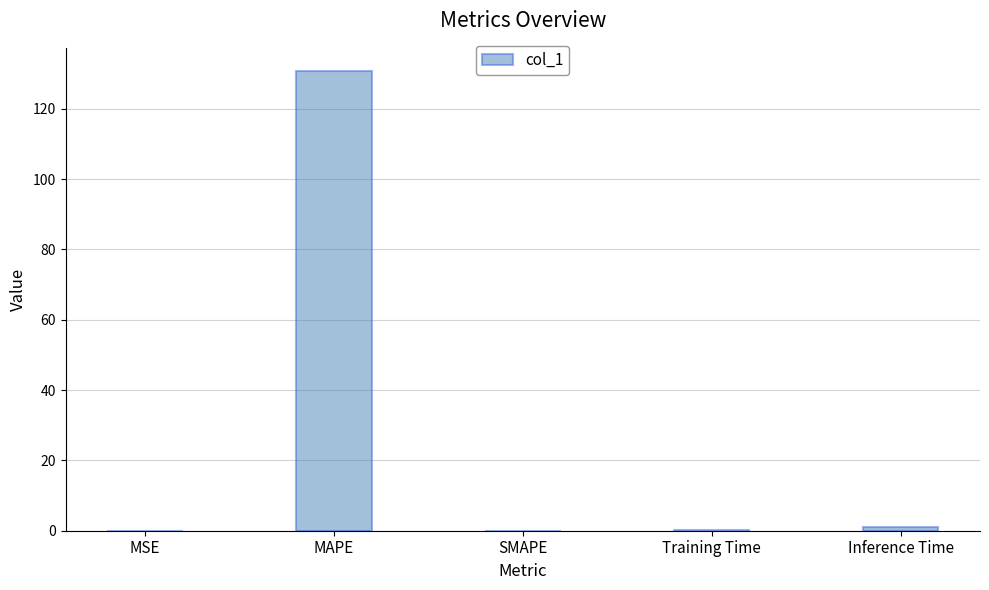

Which category has the highest value across all series?

MAPE